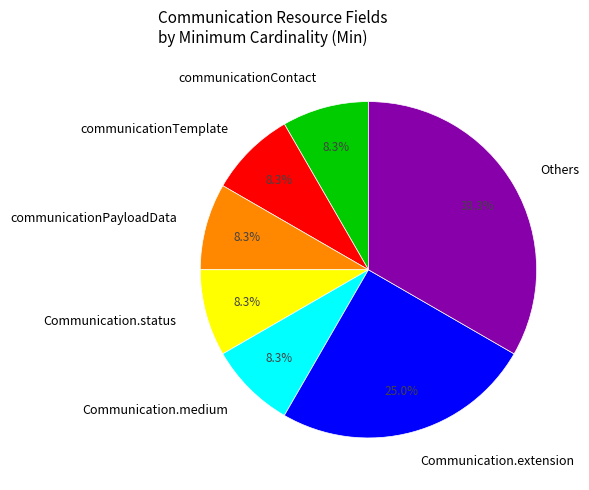

Which has a higher value, Others or Communication.extension?

Others